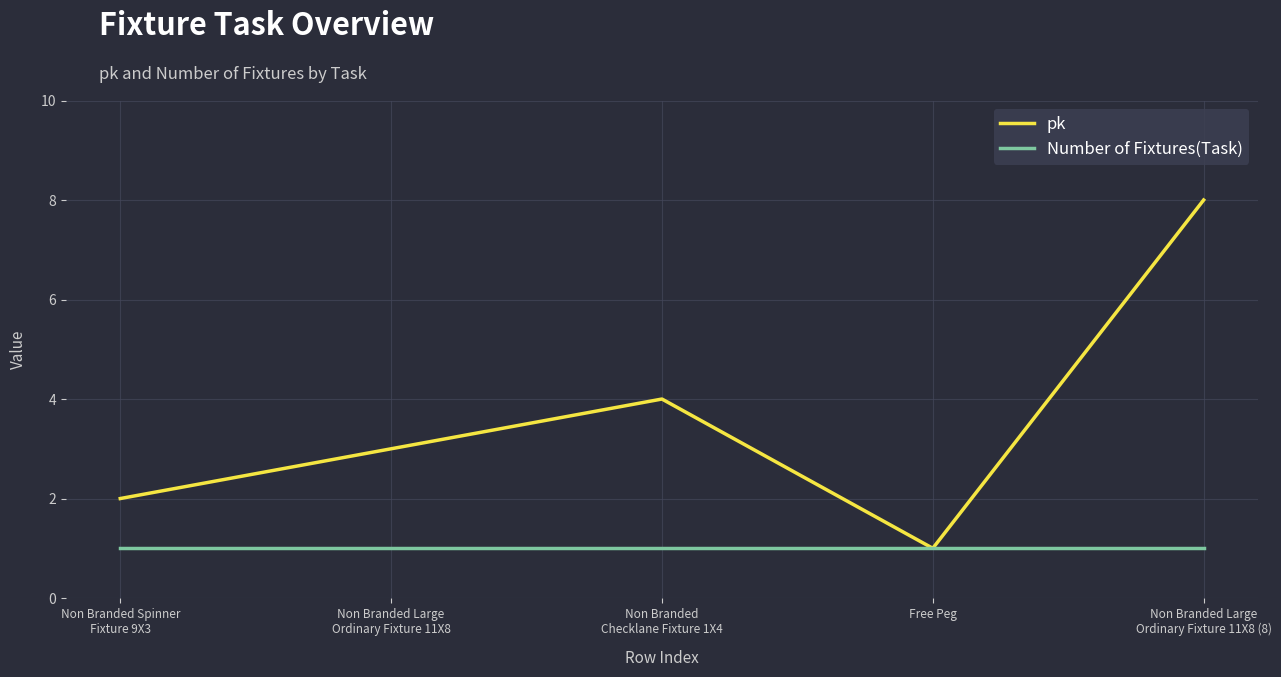

Rank the series by their average value, from lowest to highest.

Number of Fixtures(Task), pk